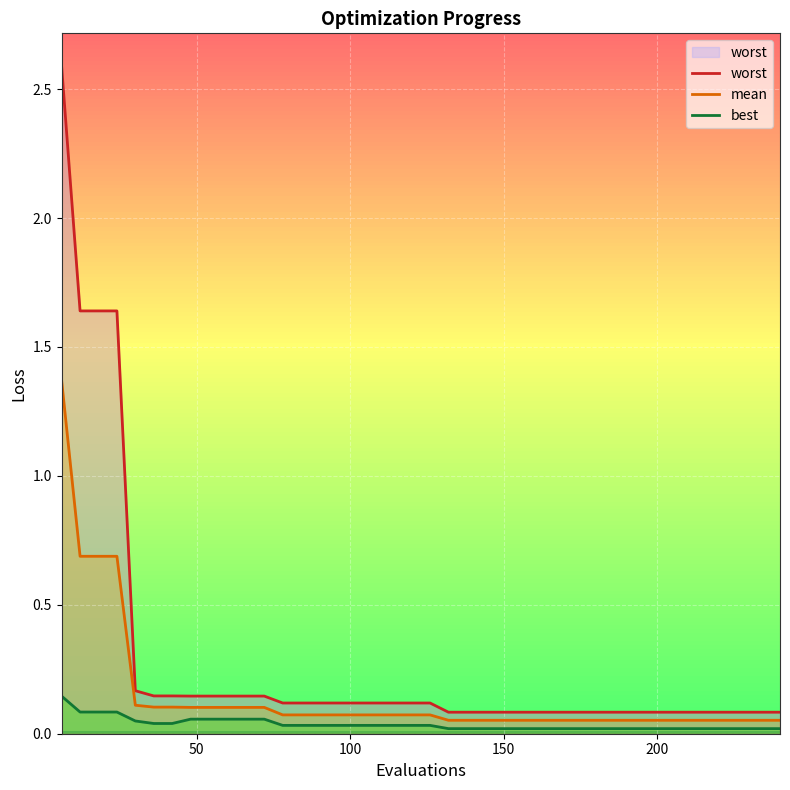

True or false: mean has more than 2 interior local peaks.

False